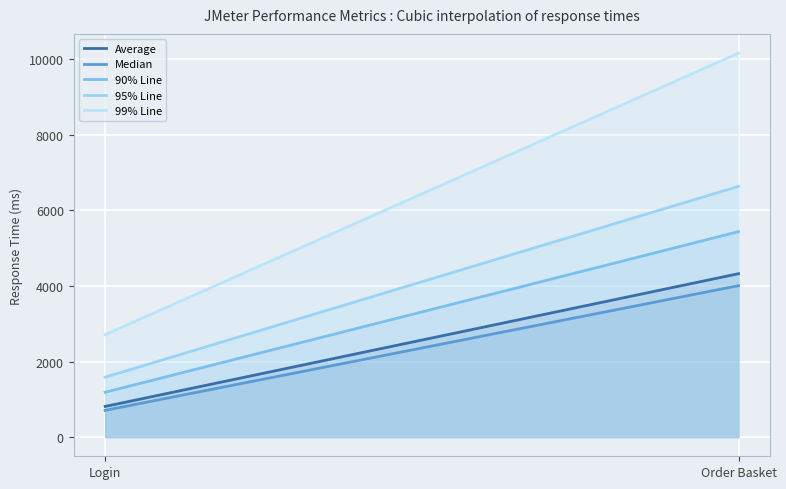

What value does the Median series have at Login?

708.0